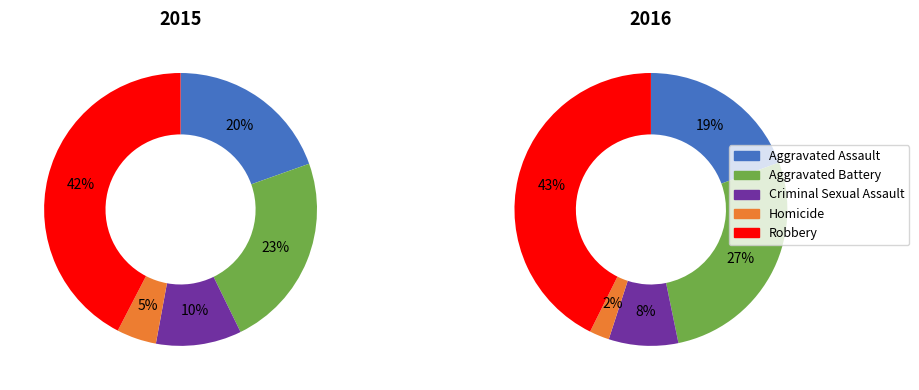

The Homicide slice represents 1% of the pie. True or false?

False